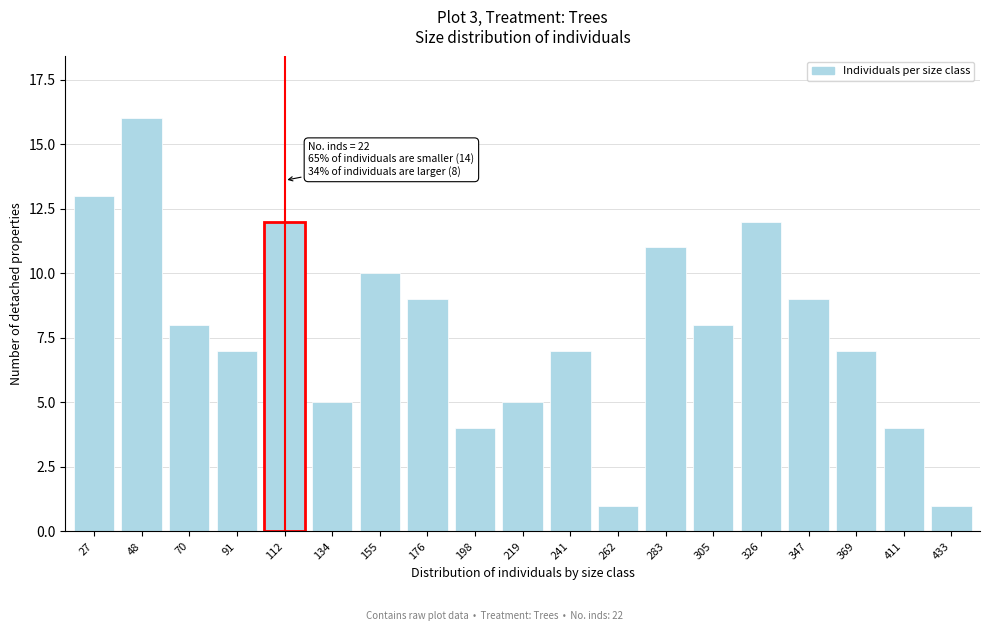

Reading right to left, list all the values displayed in this chart.

433=1	411=4	369=7	347=9	326=12	305=8	283=11	262=1	241=7	219=5	198=4	176=9	155=10	134=5	112=12	91=7	70=8	48=16	27=13